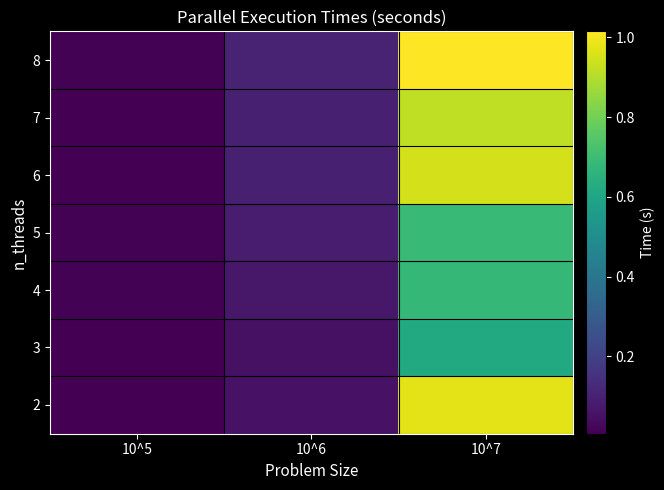

Reading left to right, extract all data points from this chart.

2: 10^5=0.0	10^6=0.1	10^7=1.0
3: 10^5=0.0	10^6=0.1	10^7=0.6
4: 10^5=0.0	10^6=0.1	10^7=0.7
5: 10^5=0.0	10^6=0.1	10^7=0.7
6: 10^5=0.0	10^6=0.1	10^7=1.0
7: 10^5=0.0	10^6=0.1	10^7=0.9
8: 10^5=0.0	10^6=0.1	10^7=1.0